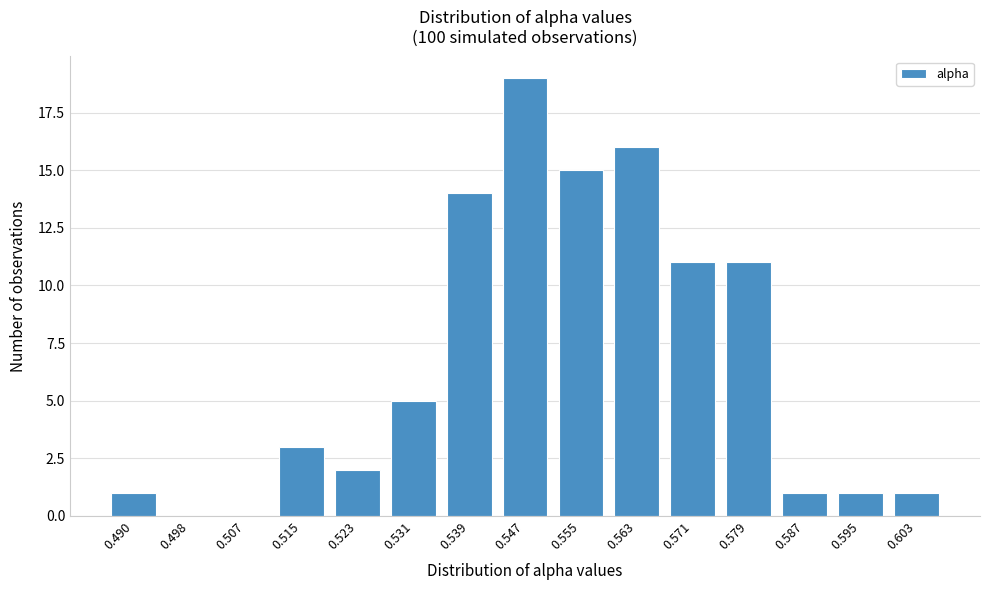

Reading right to left, transcribe all the data shown in this chart.

0.603=1	0.595=1	0.587=1	0.579=11	0.571=11	0.563=16	0.555=15	0.547=19	0.539=14	0.531=5	0.523=2	0.515=3	0.507=0	0.498=0	0.490=1